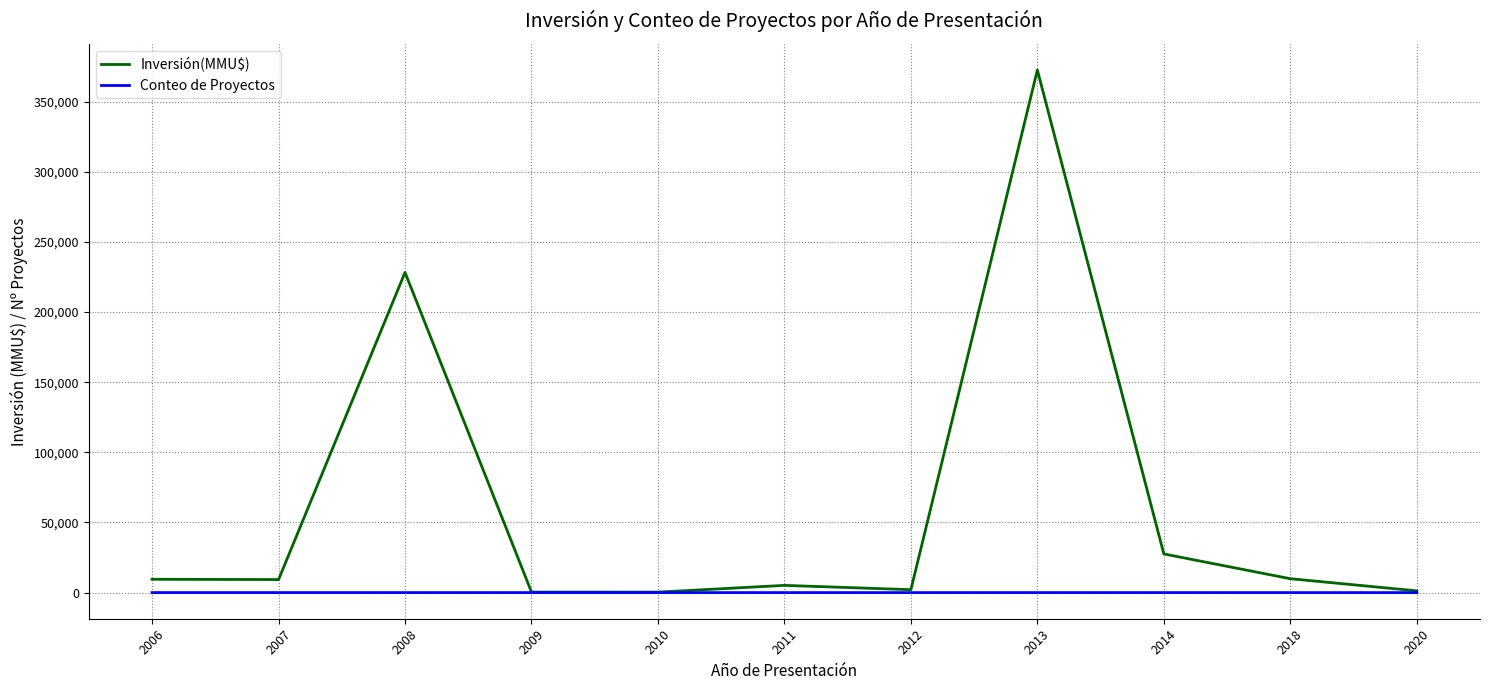

What is the maximum value shown in the chart?

372600